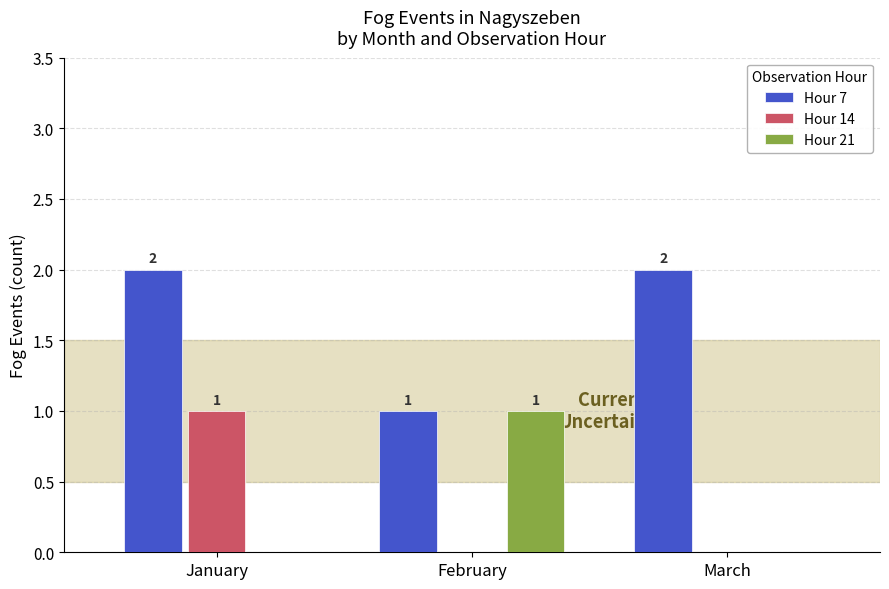

How many groups of bars are there?

3